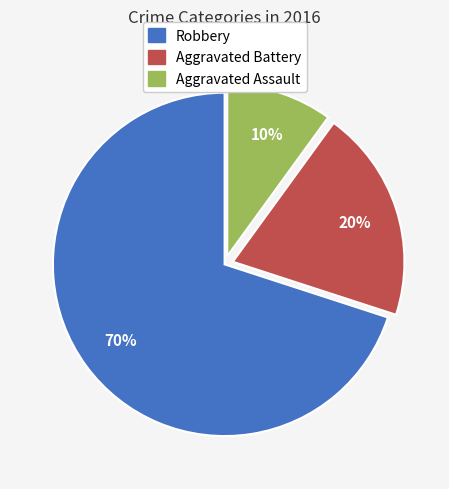

Is the sum of Robbery and Aggravated Assault greater than half?

Yes